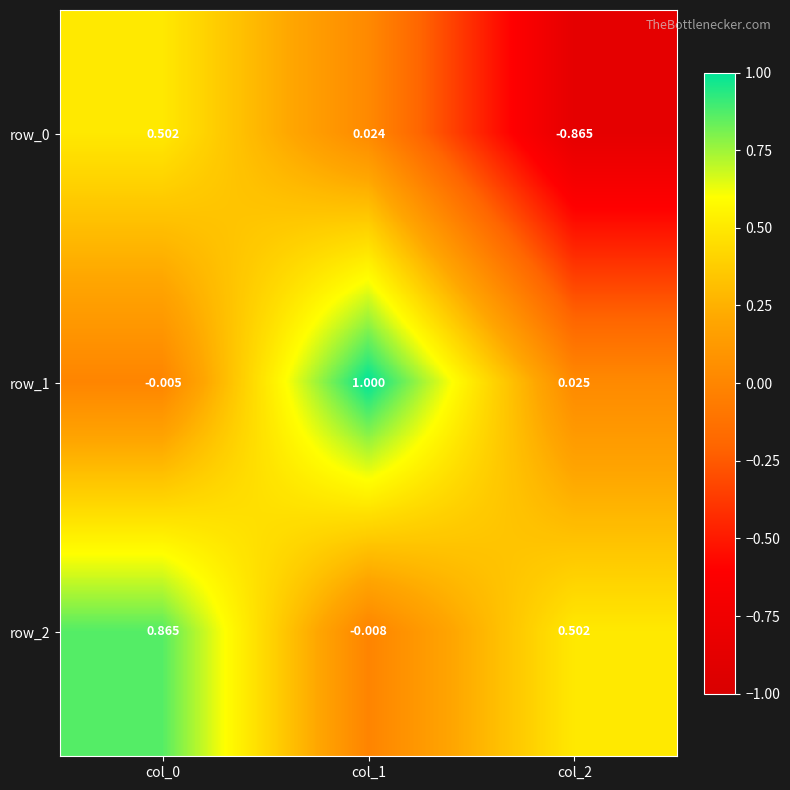

Is the value of row_2 at col_0 greater than the value of row_0 at col_0?

Yes